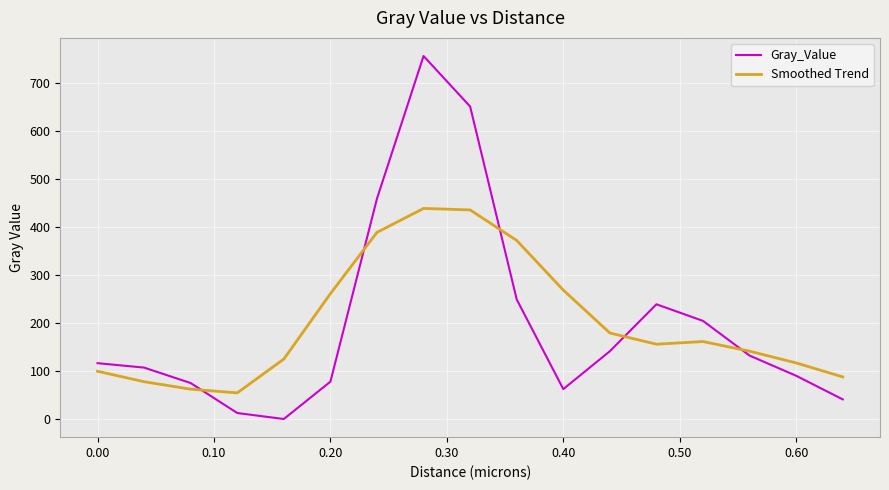

What is the minimum value shown in the chart?

0.2